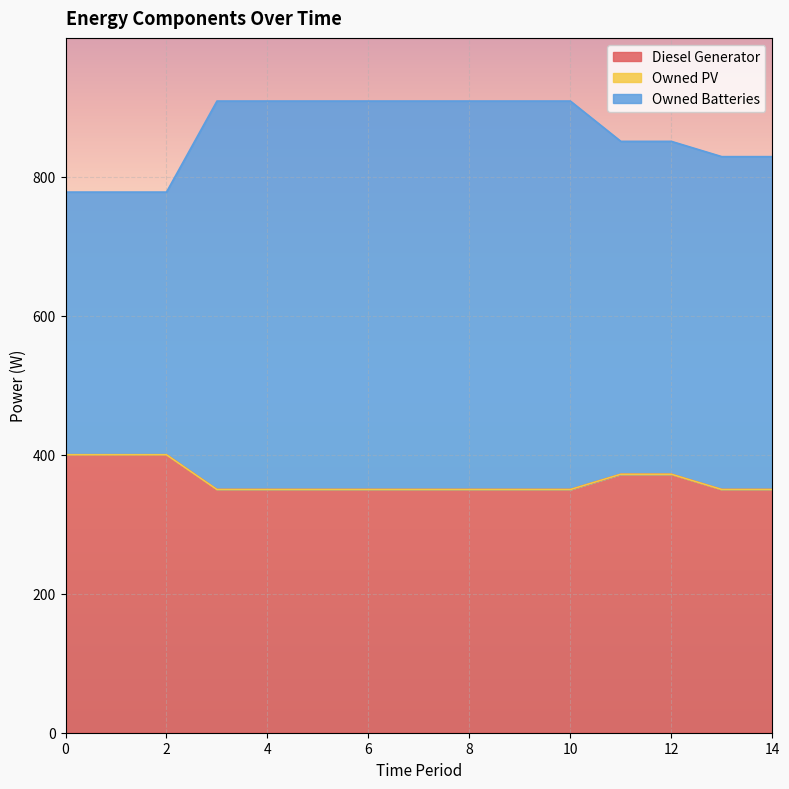

True or false: Diesel Generator and Owned Batteries cross at least once.

False